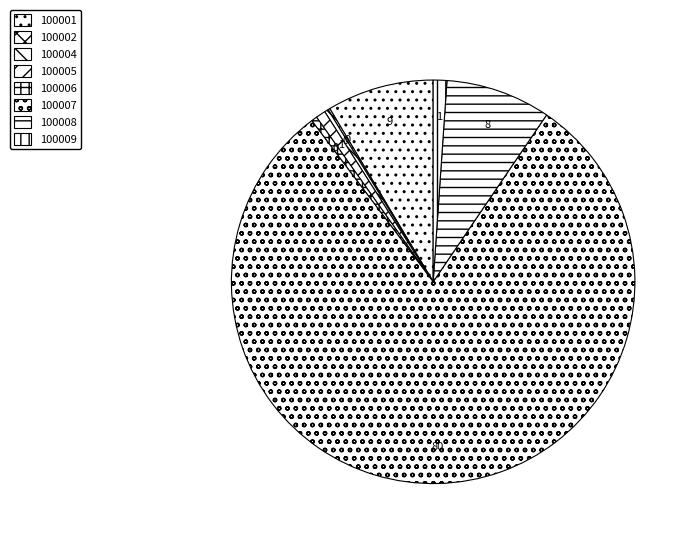

Does any single category account for the majority?

Yes